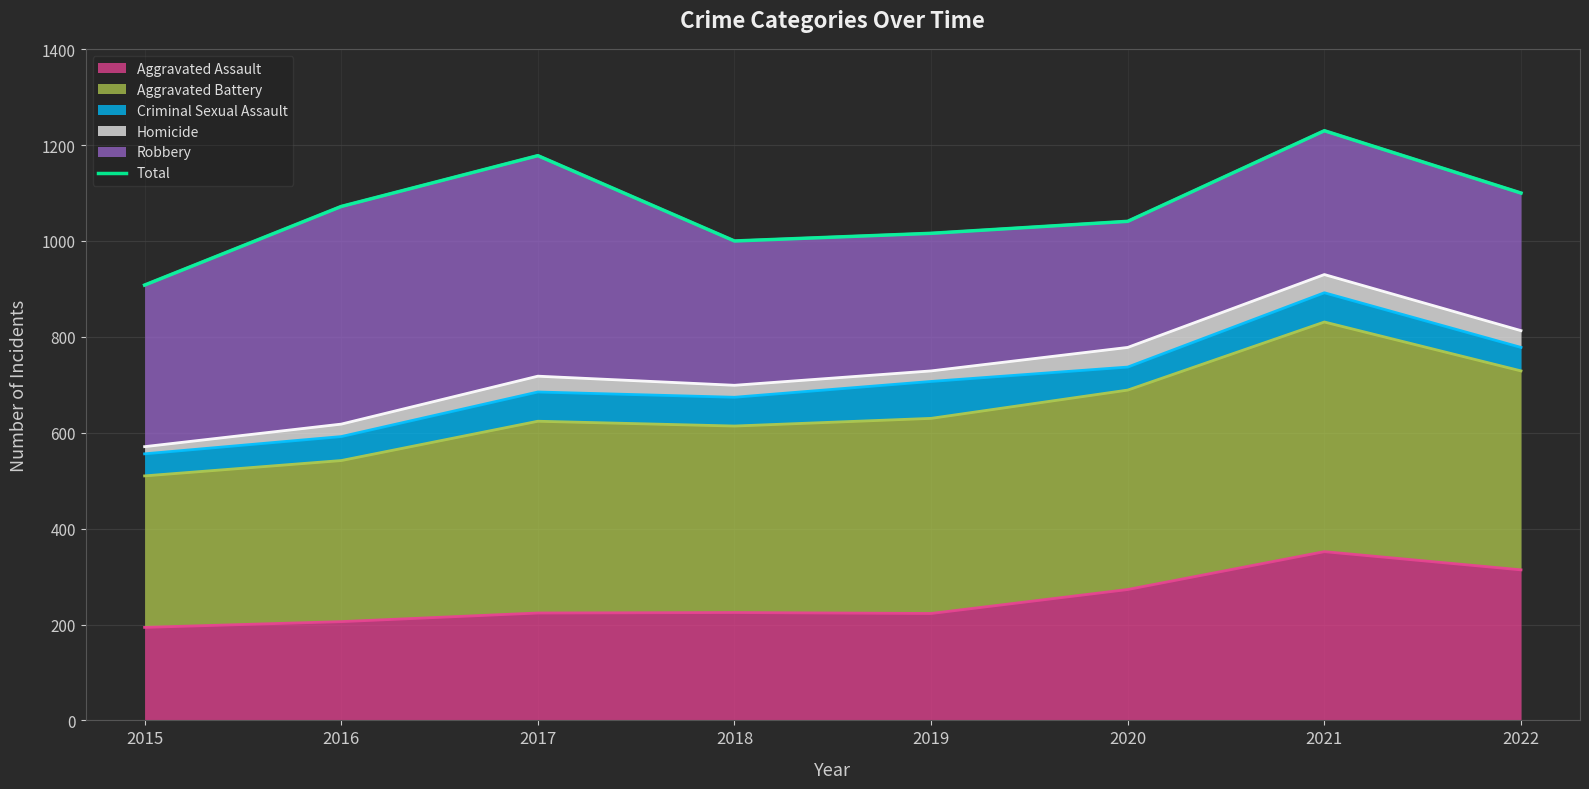

What is the maximum value shown in the chart?

1230